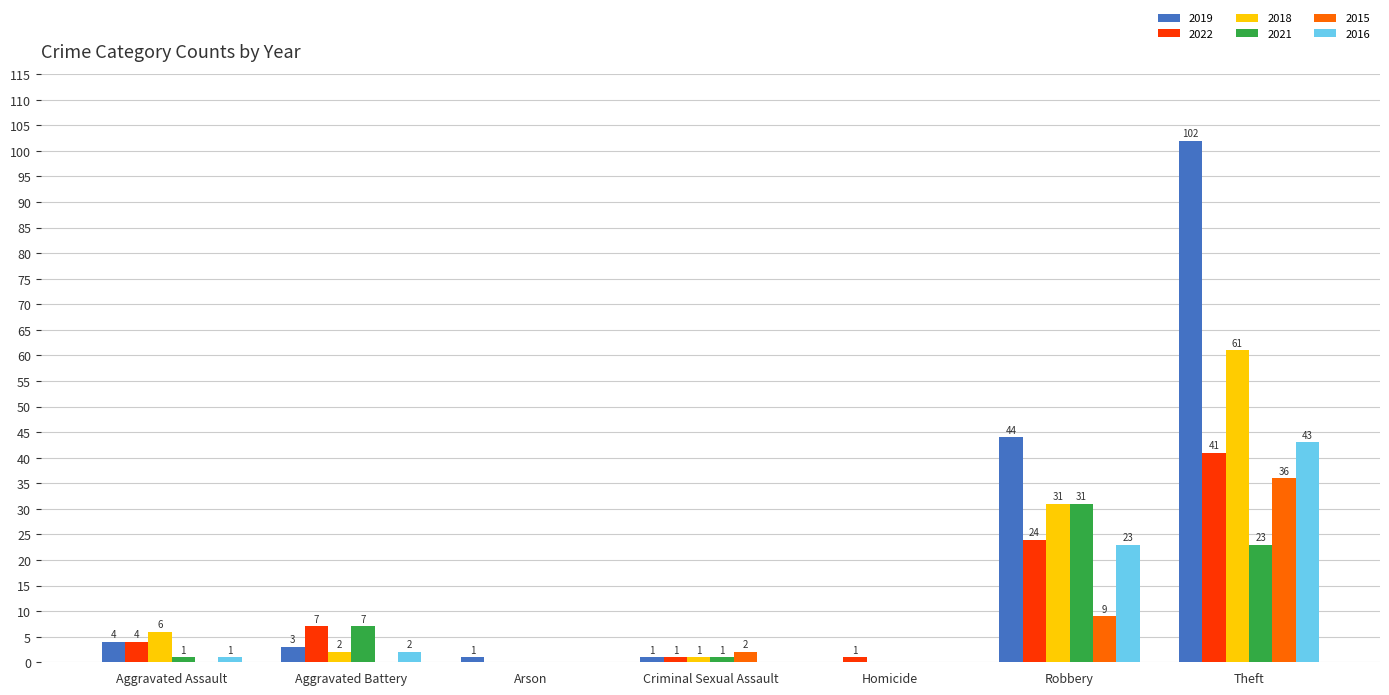

What is the sum of all 2018 values?

101